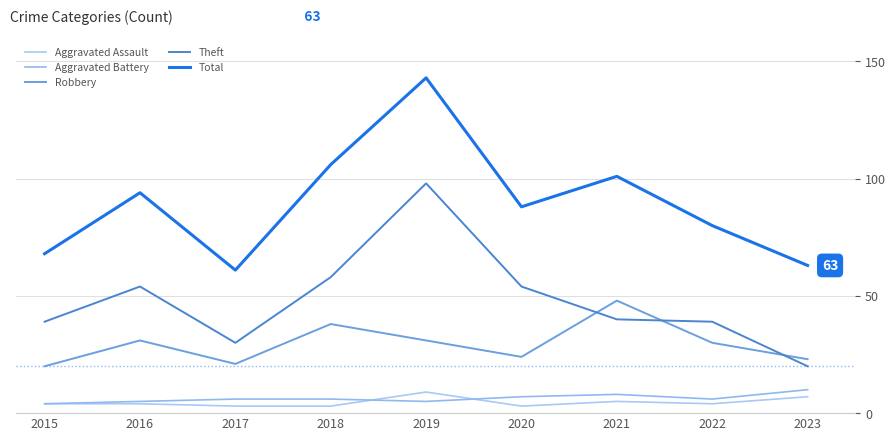

Rank the series by their maximum value, from highest to lowest.

Total, Theft, Robbery, Aggravated Battery, Aggravated Assault